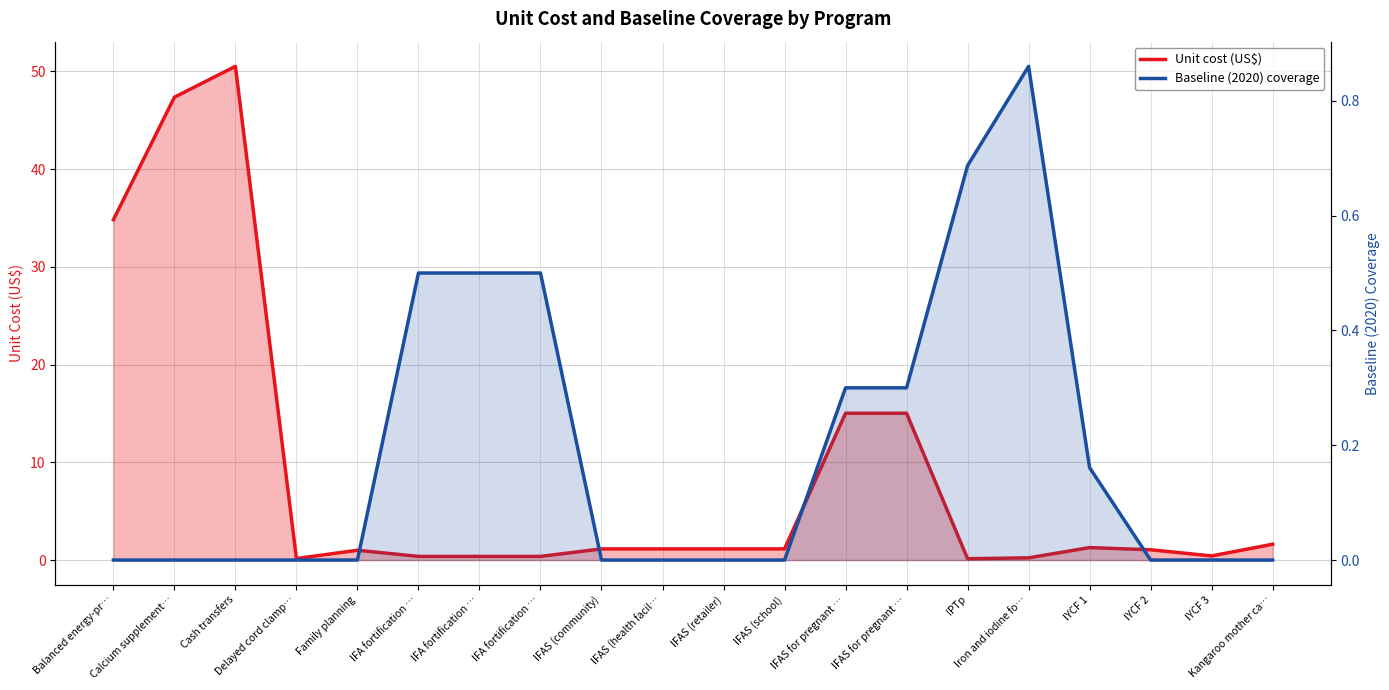

At which category is the sum across all series the highest?

Cash transfers